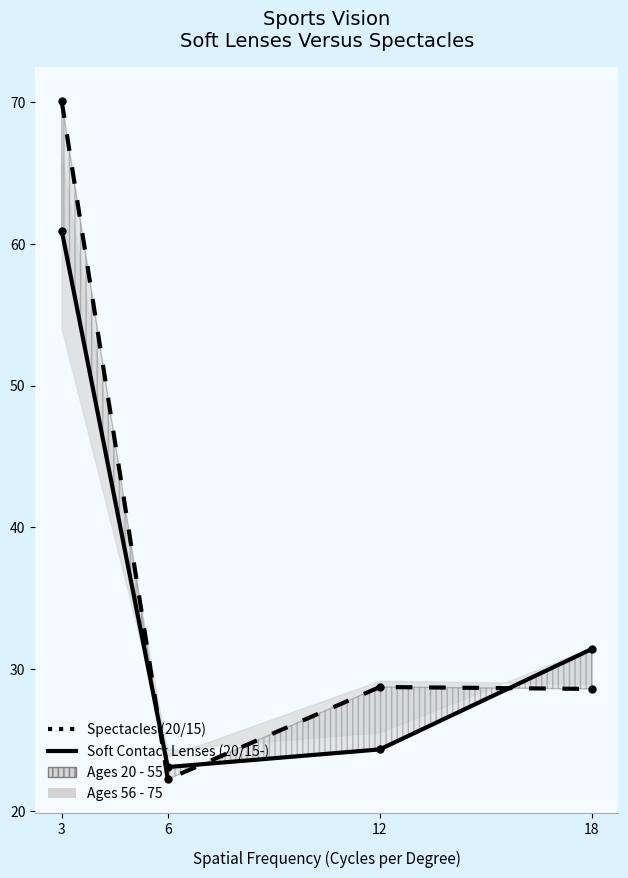

True or false: Spectacles (20/15) has a value of 105.6 at 3.

False